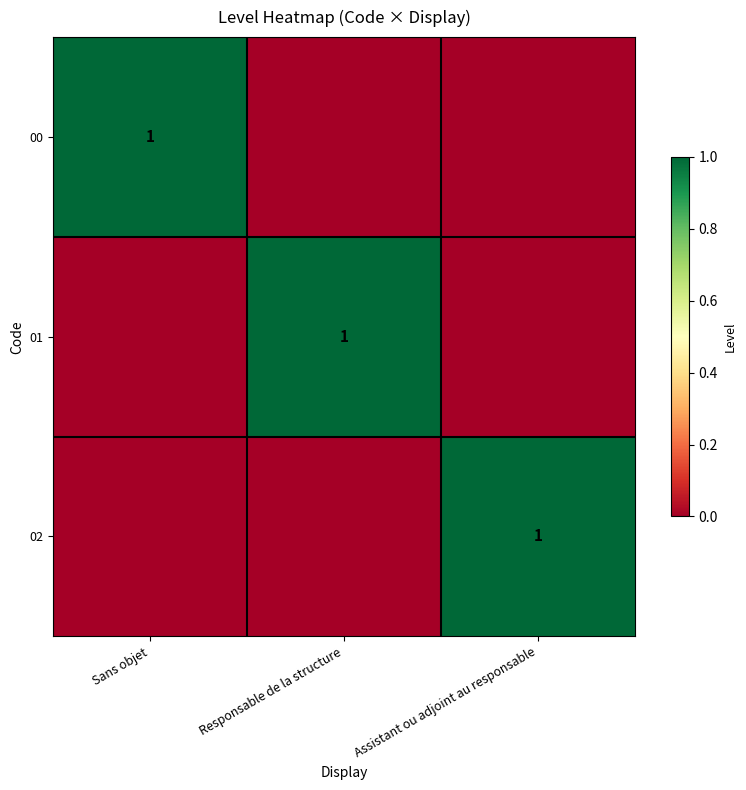

What is the greatest value displayed?

1